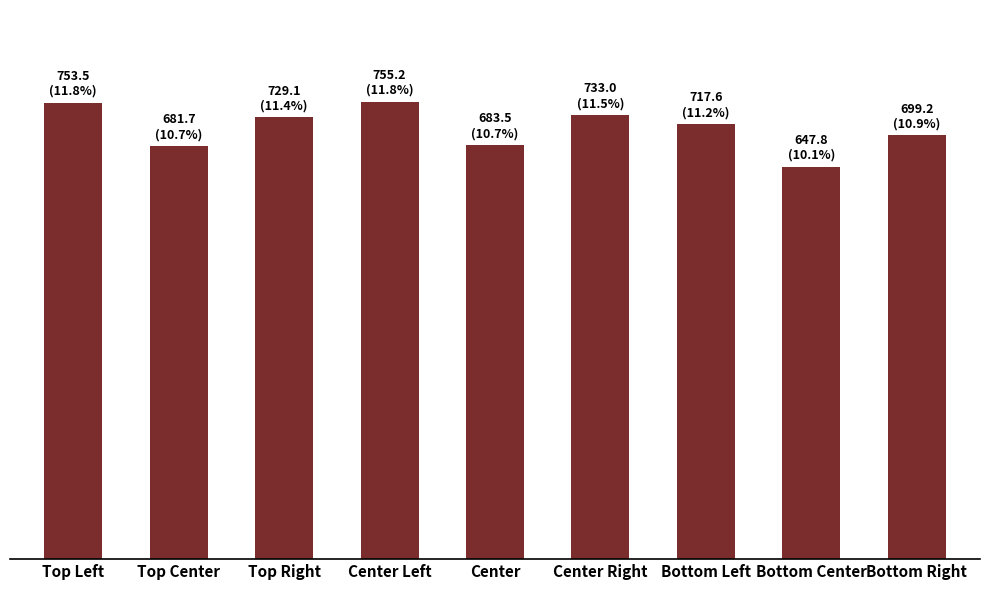

What value does the data have at Top Right?

729.1